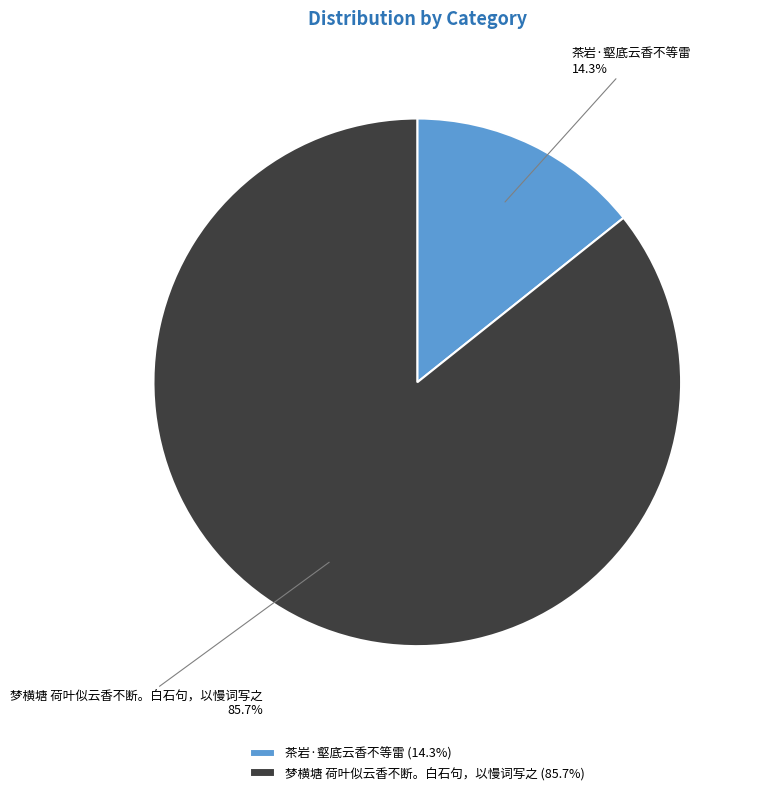

What is the smallest slice in the pie chart?

茶岩·壑底云香不等雷